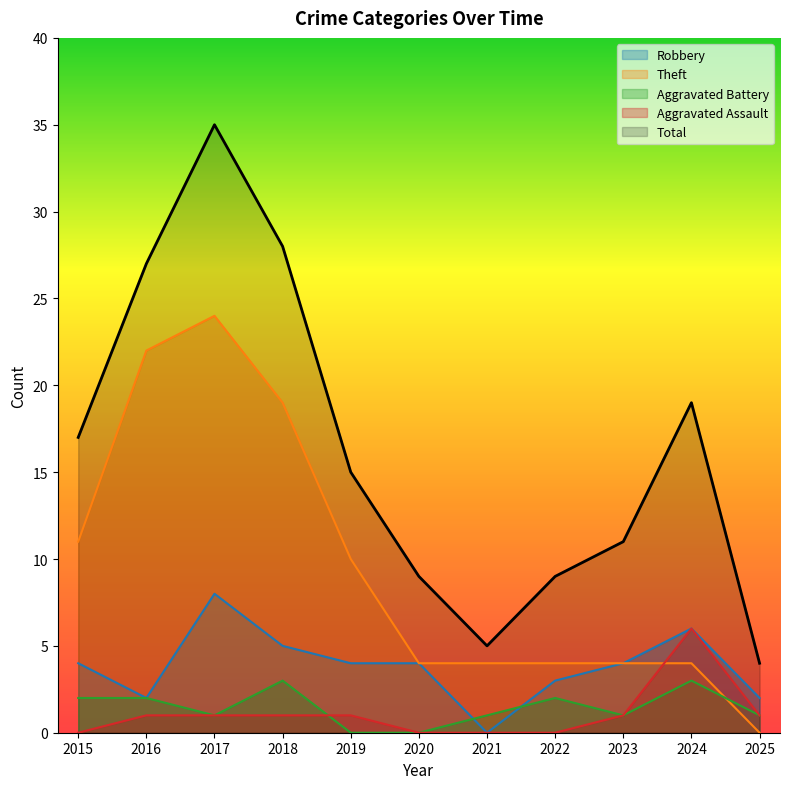

Is the value of Theft at 2022 greater than the value of Aggravated Battery at 2019?

Yes